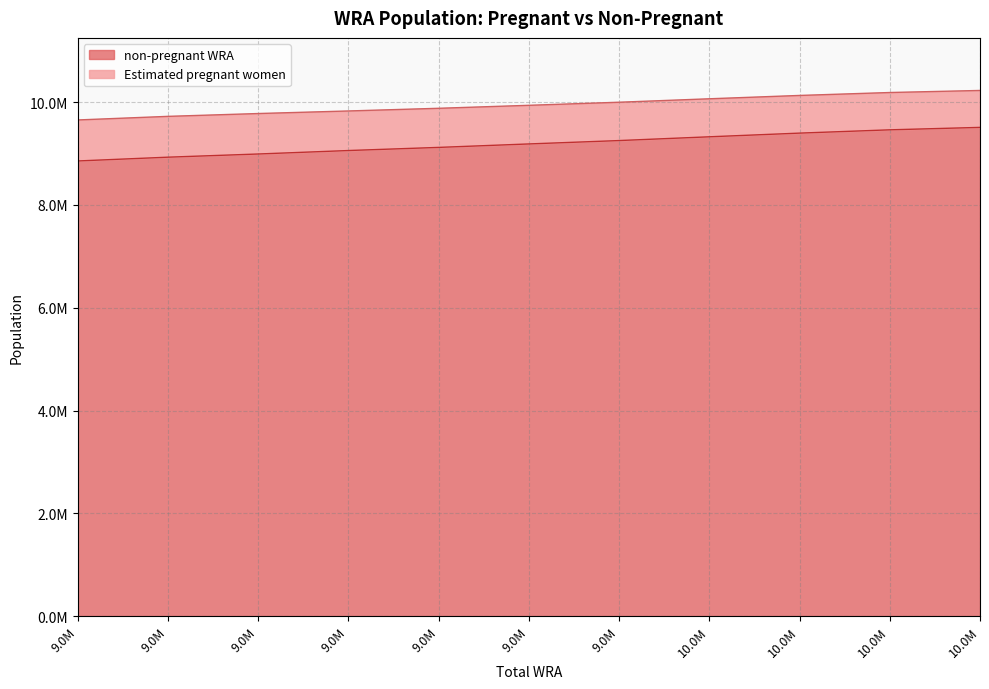

True or false: Estimated pregnant women and non-pregnant WRA cross at least once.

False